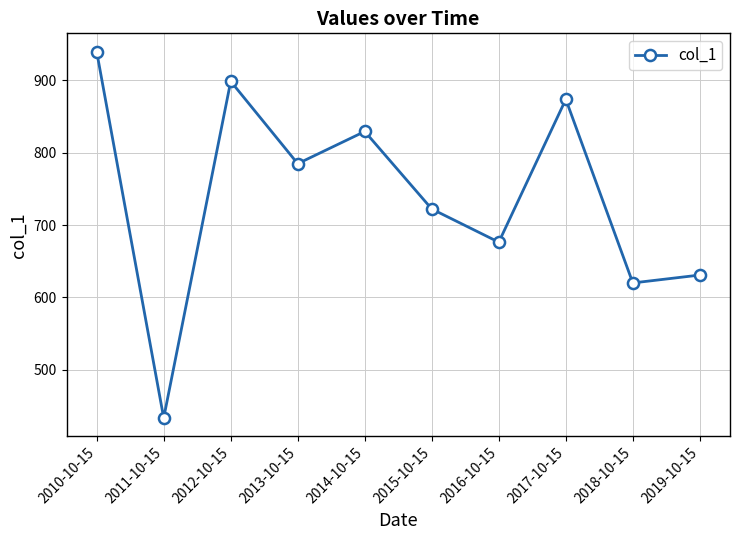

Where is the first local minimum?

2011-10-15